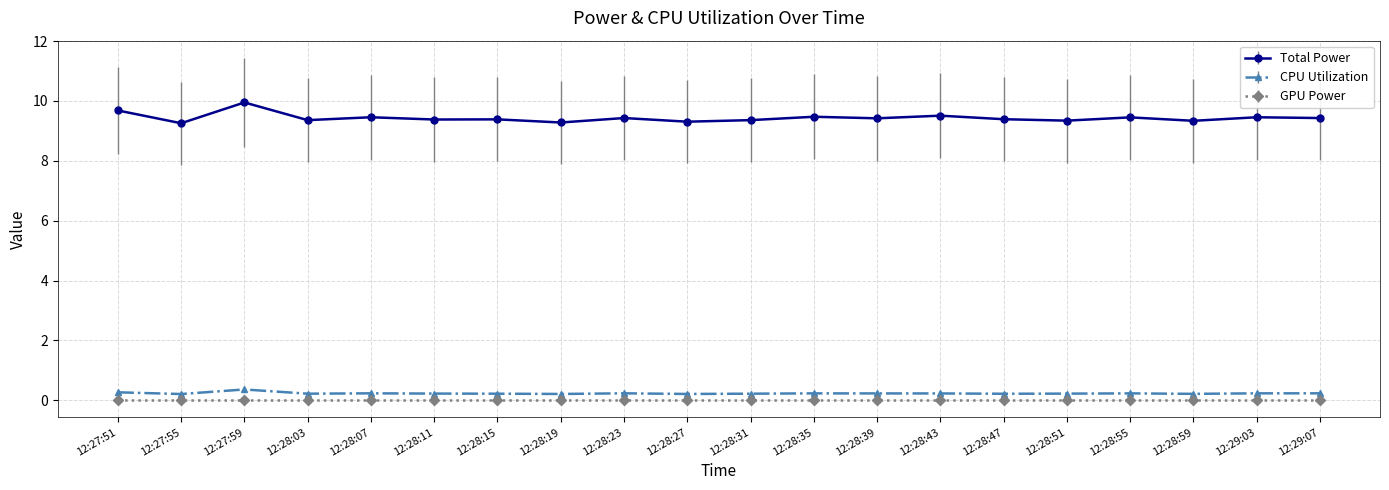

What is the label of the 18th point from the right?

12:27:59